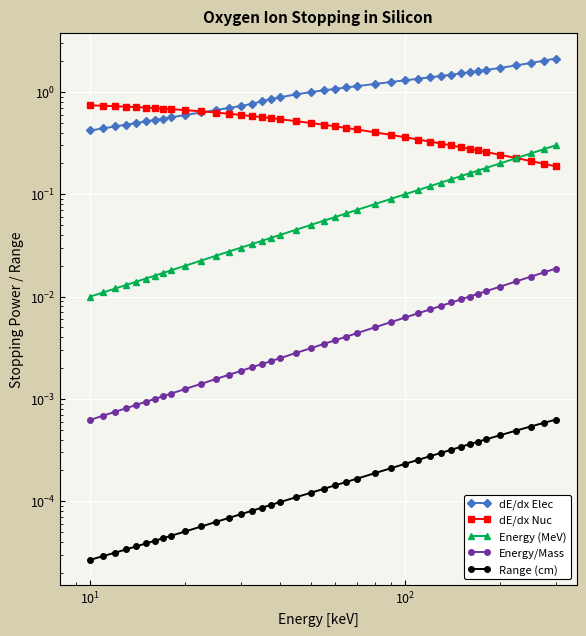

How many intersections are there between Energy (MeV) and dE/dx Nuc?

1